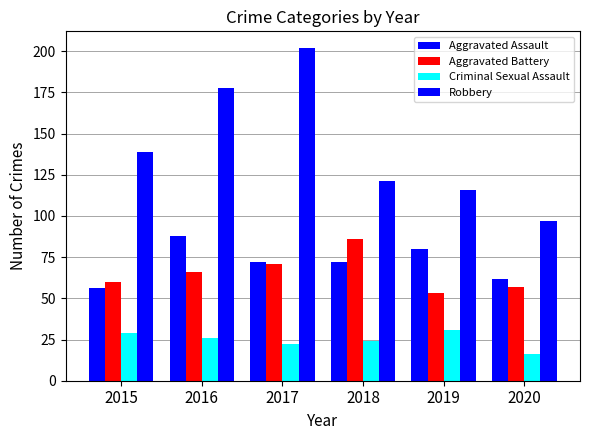

Count the number of categories in the chart.

6